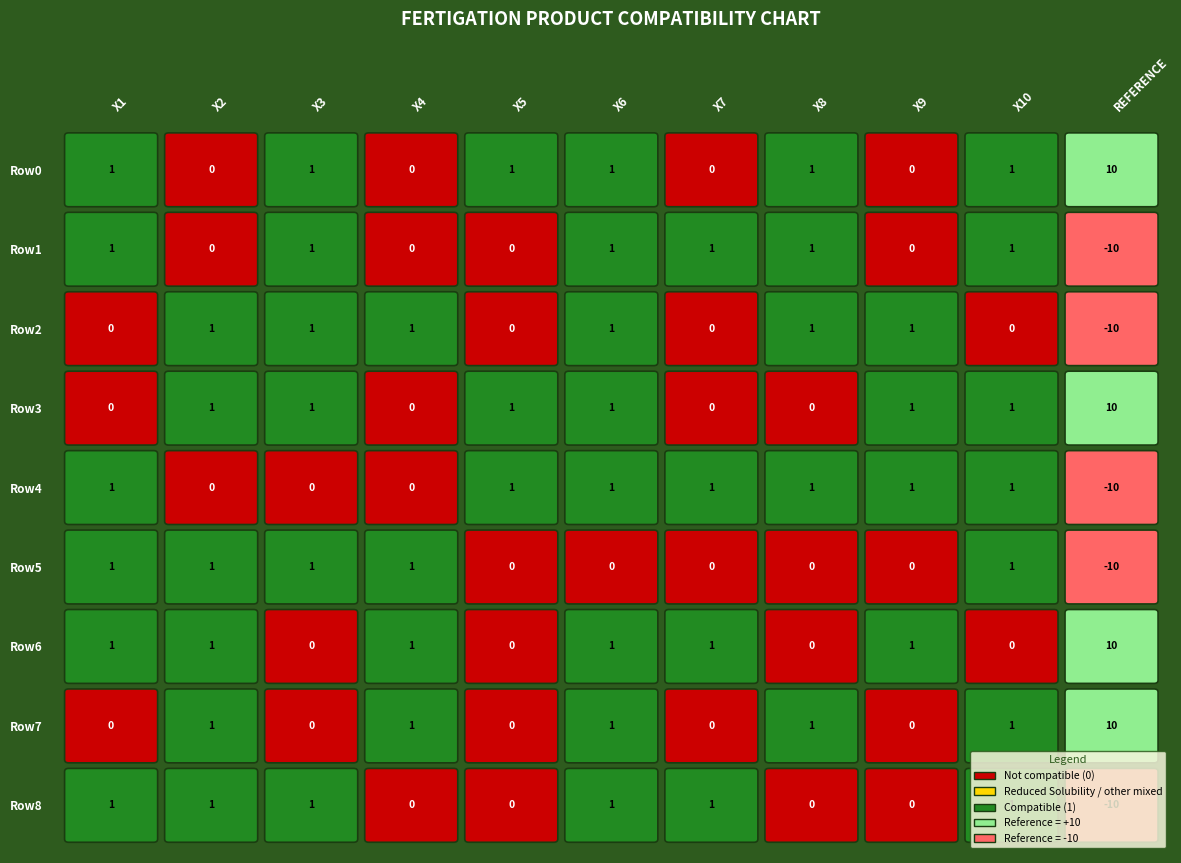

Which series has the largest total across all categories?

Row0